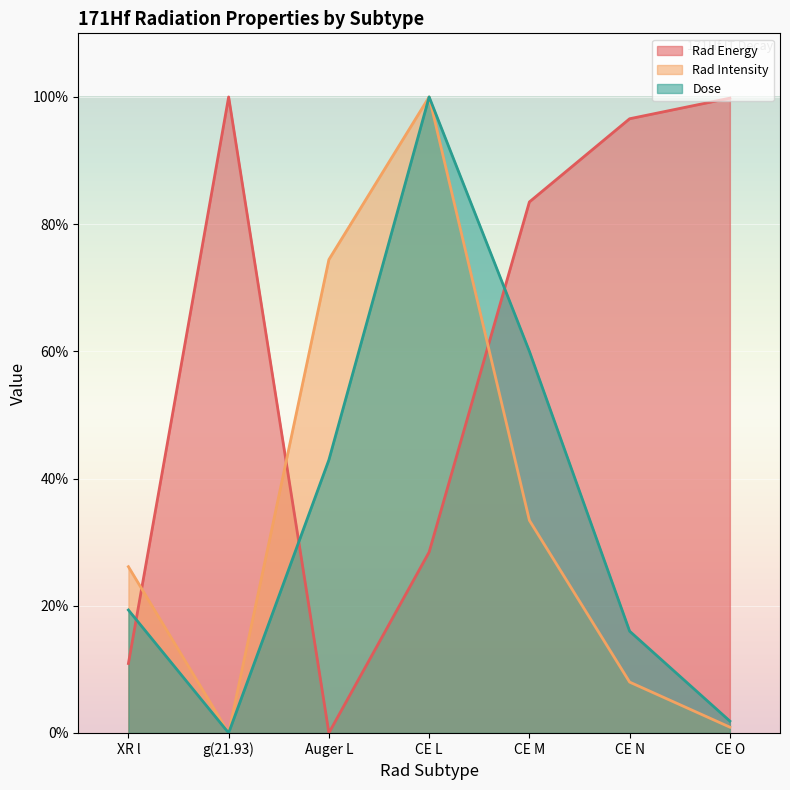

What is the total value across all series at CE M?

176.9